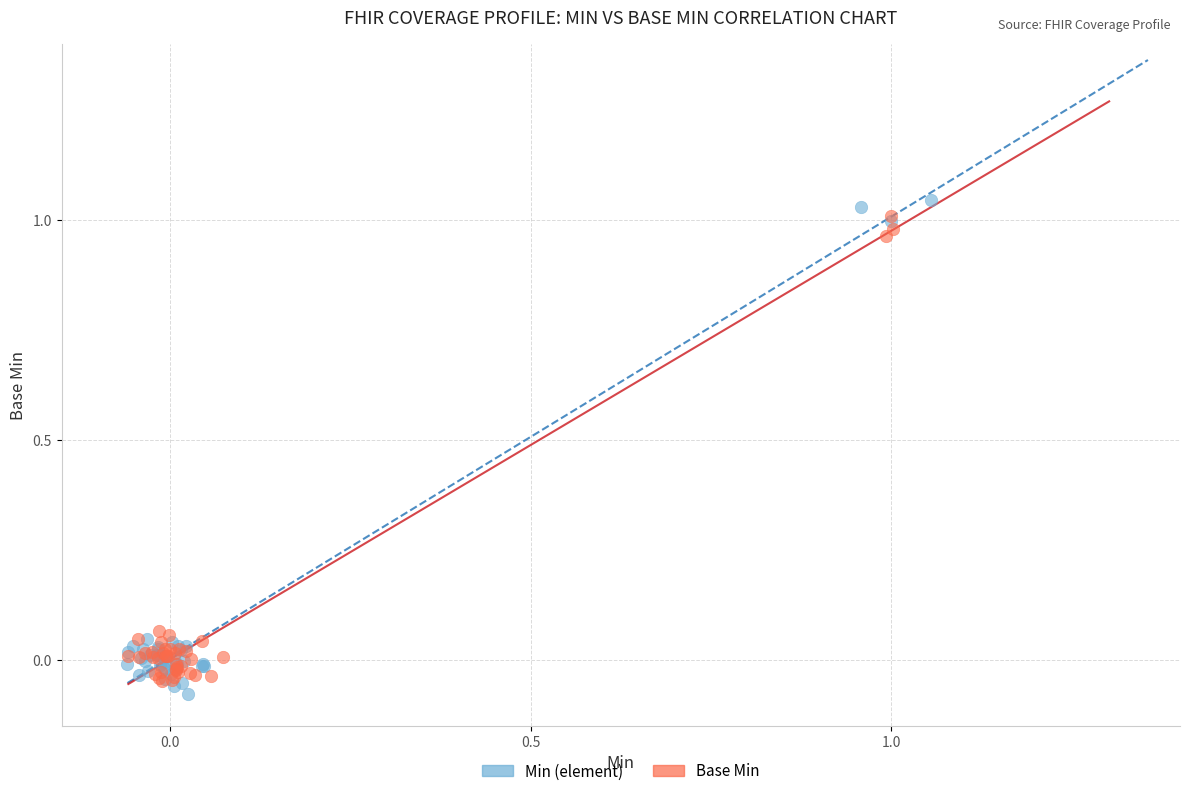

Which series has the widest spread of Y values?

Min (element)